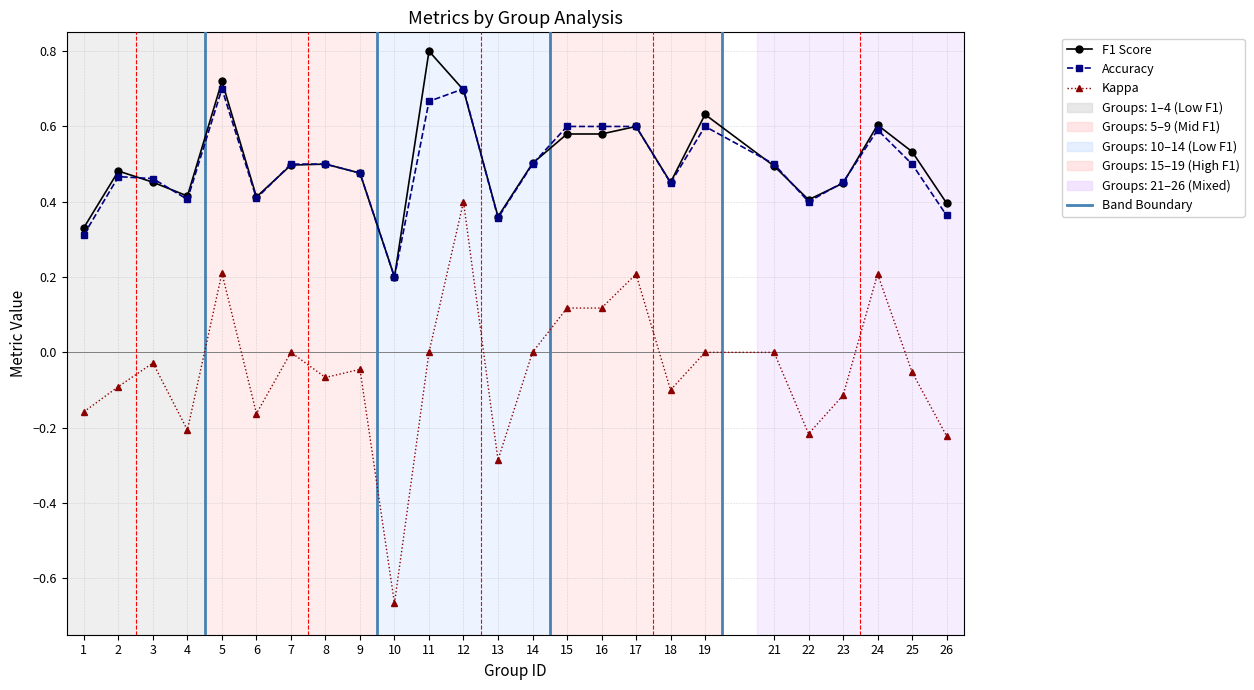

List the series in order of their peak value, highest first.

F1 Score, Accuracy, Kappa